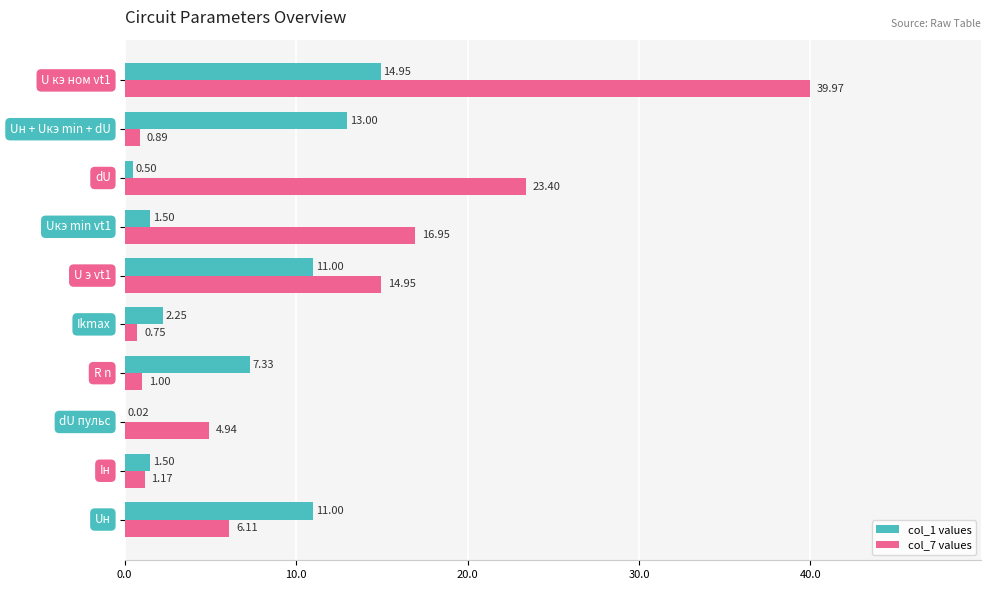

Which series has the largest total across all categories?

col_7 values